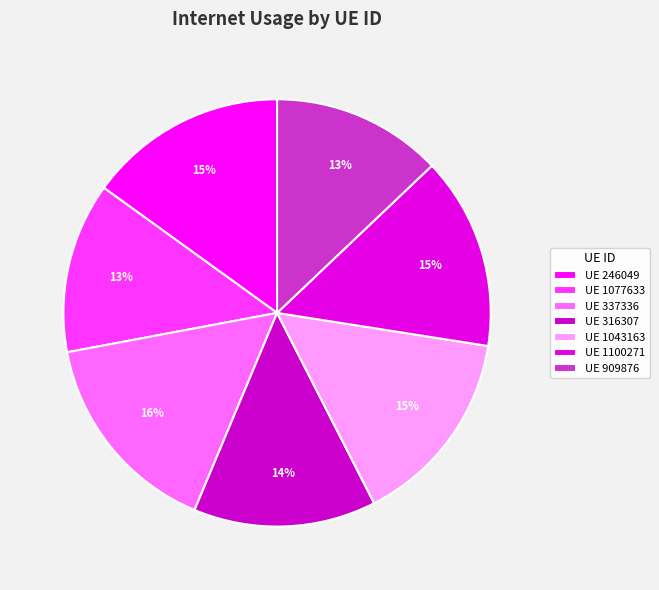

Rank the categories by value from highest to lowest.

337336, 246049, 1043163, 1100271, 316307, 1077633, 909876